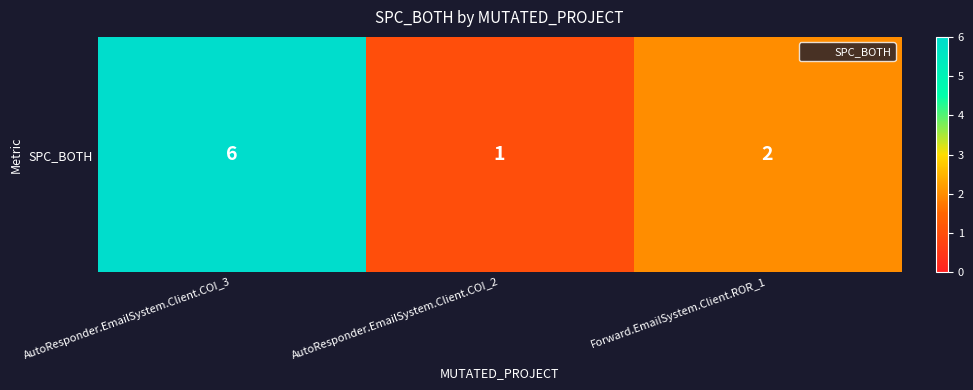

Count the values in the range 1 to 6.

3